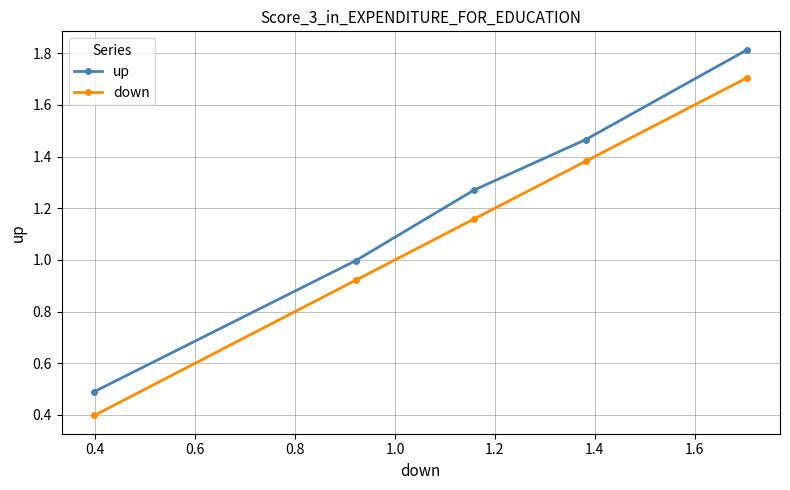

Which series has the largest total across all categories?

up